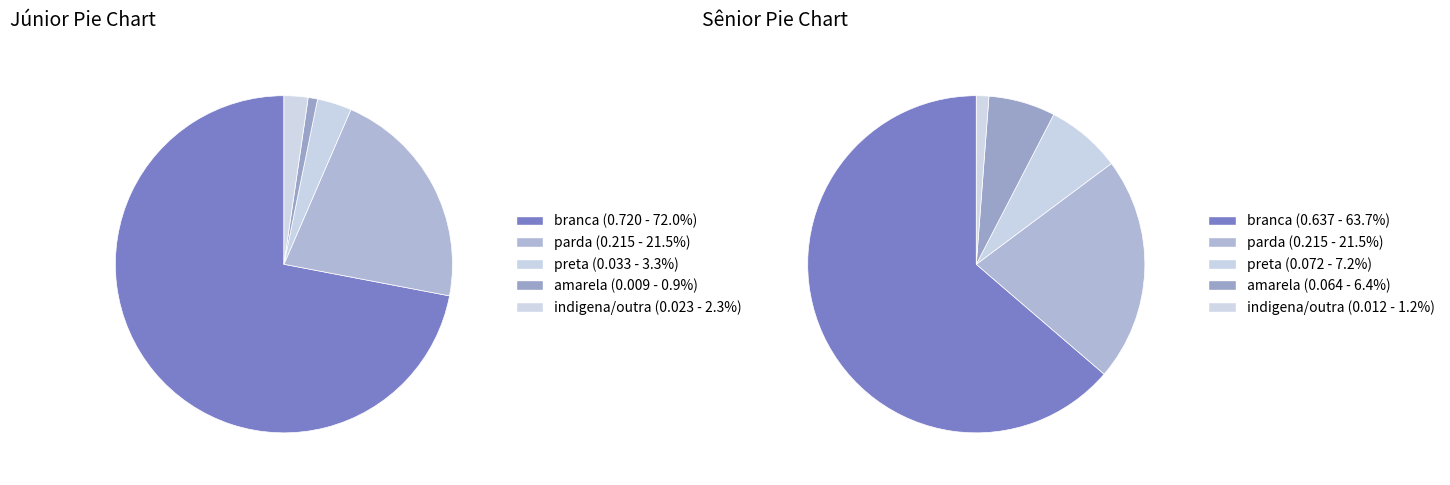

Is Pleno the majority of the pie?

No